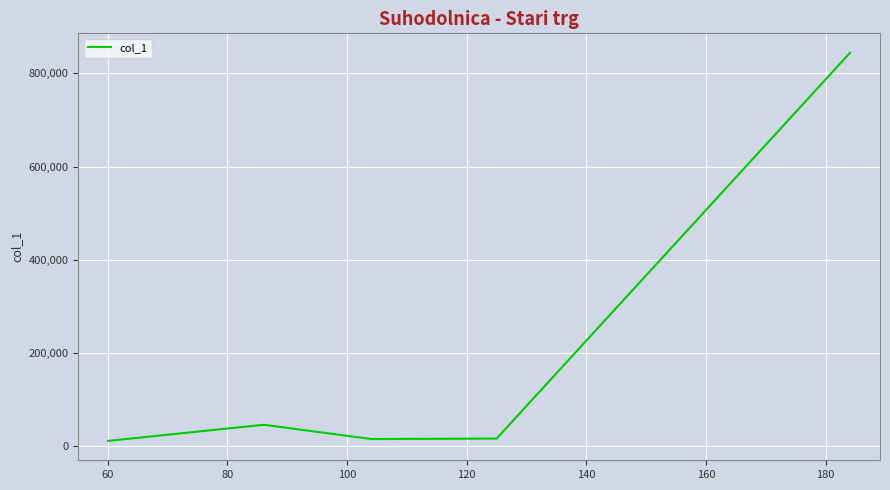

How many interior local peaks (higher than both neighbors) does the data have?

1